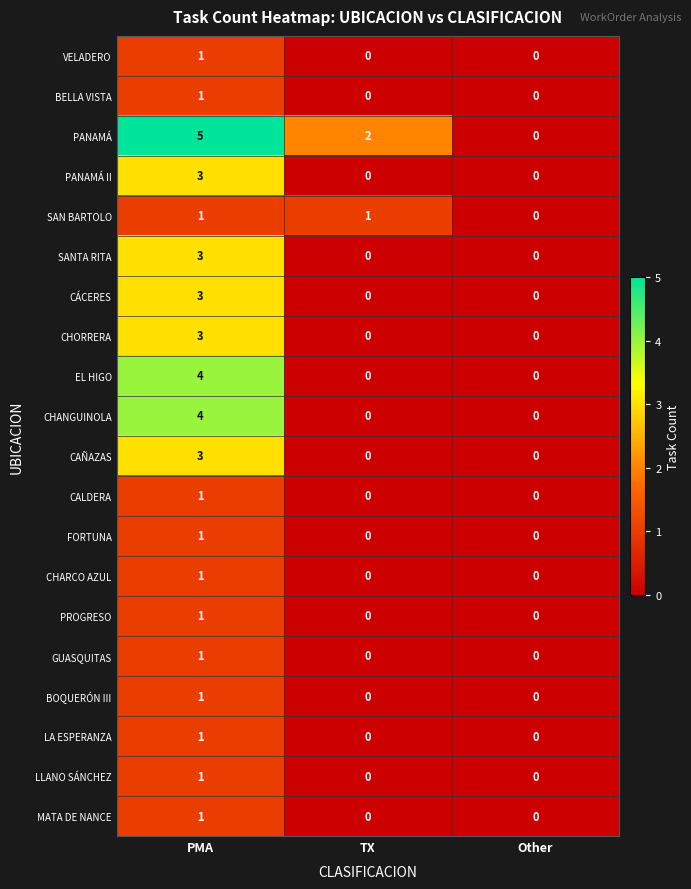

How many categories are shown in the chart?

3